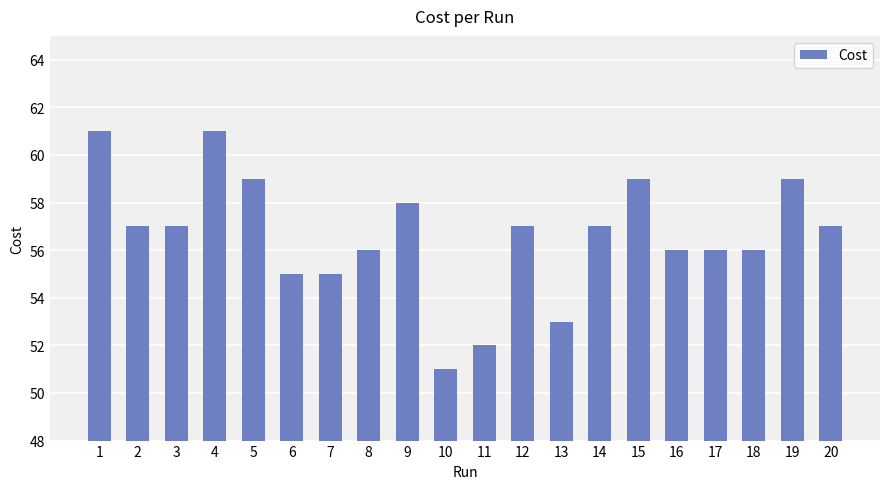

What is the value of the 6th bar from the left?

55